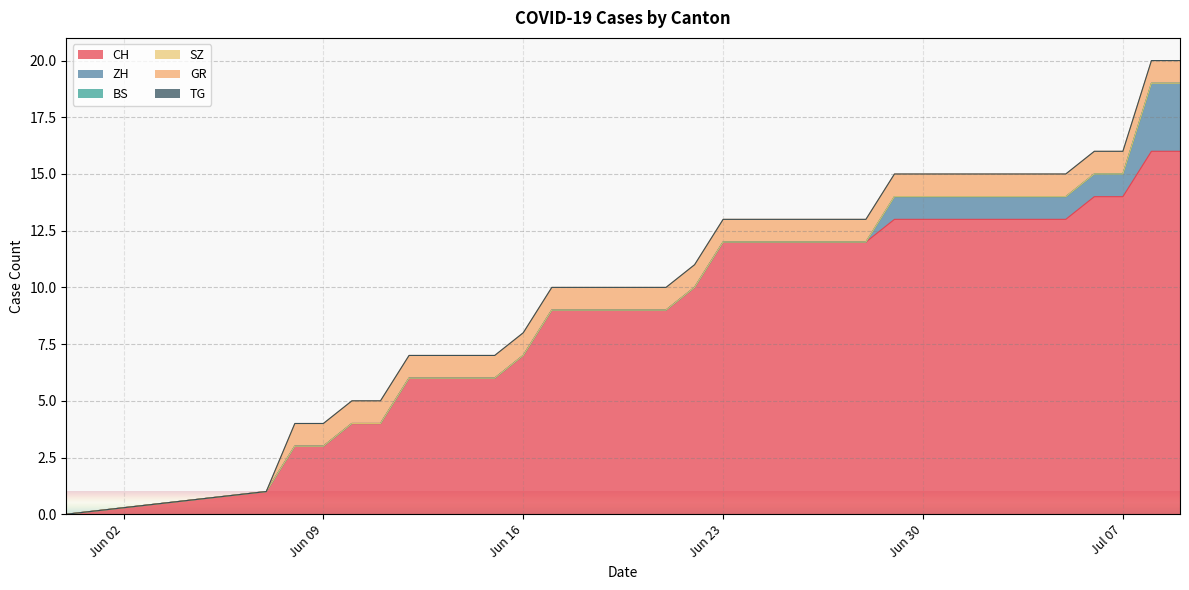

Which label corresponds to the smallest value in the chart?

2020-05-31